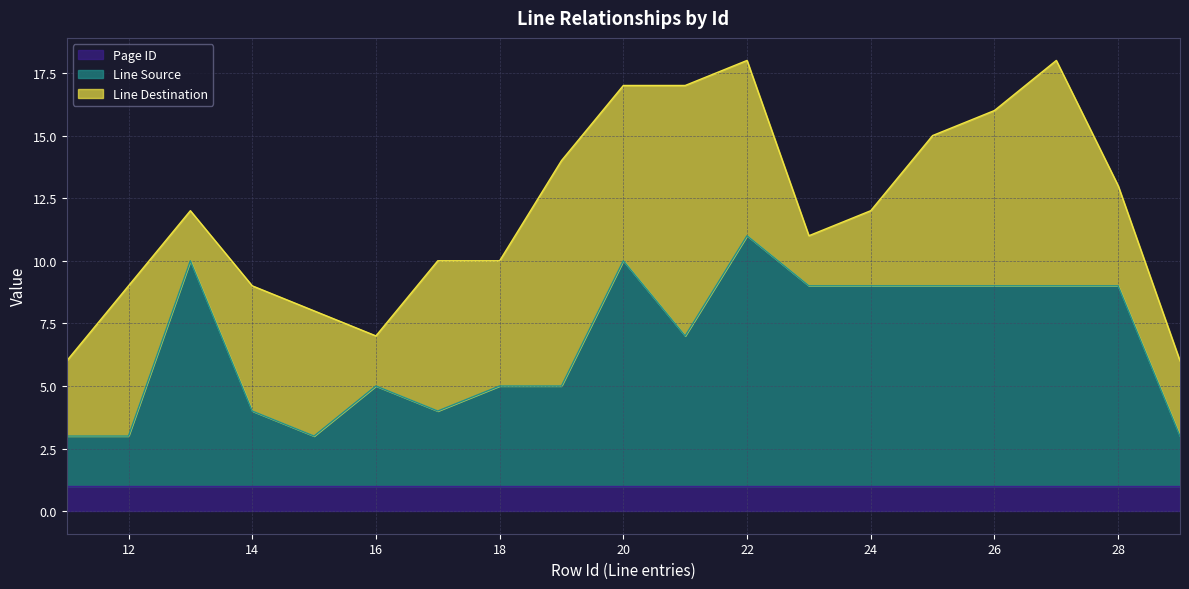

At which category does Line Source reach its first local valley?

15